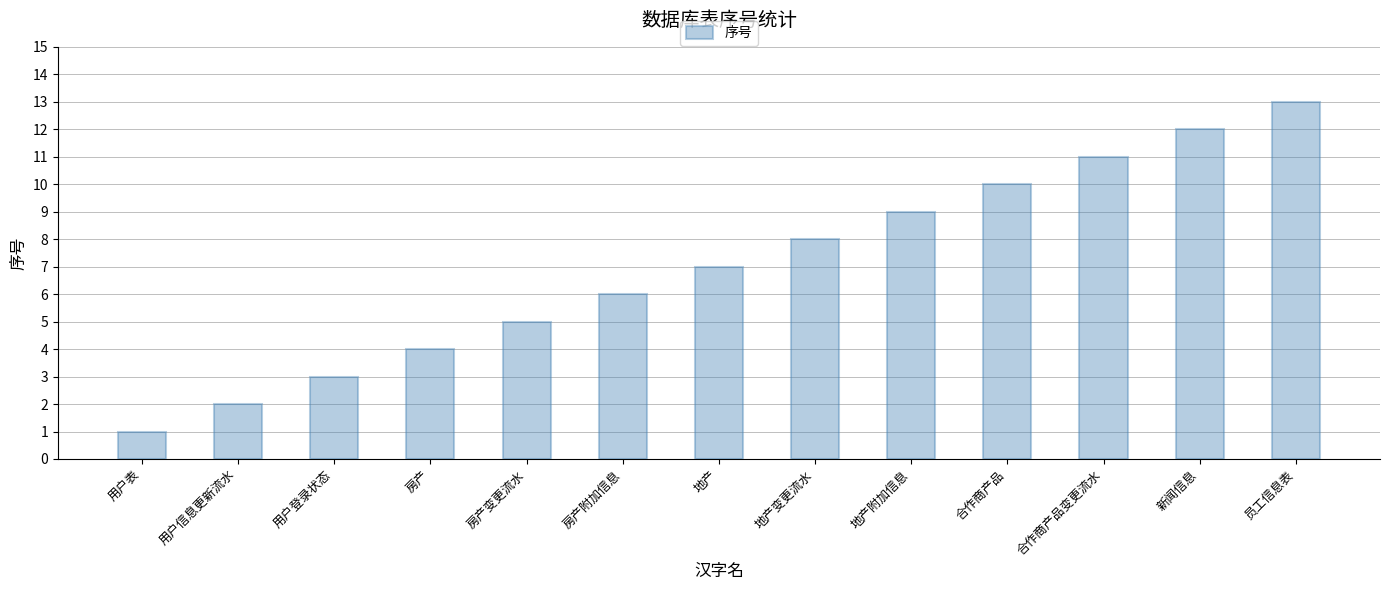

What is the difference between the values at 房产 and 房产附加信息?

2